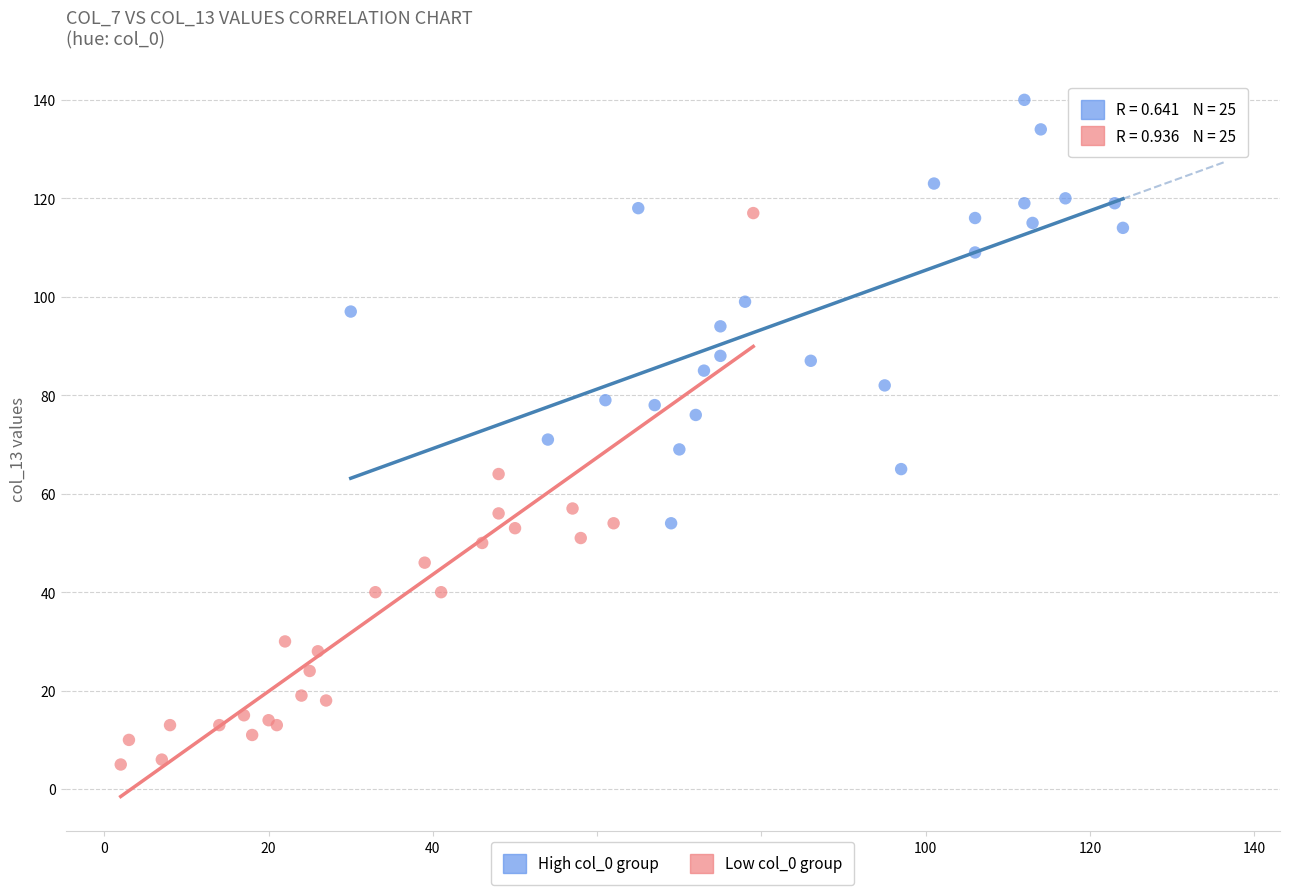

Which series has the widest spread of Y values?

Low col_0 group